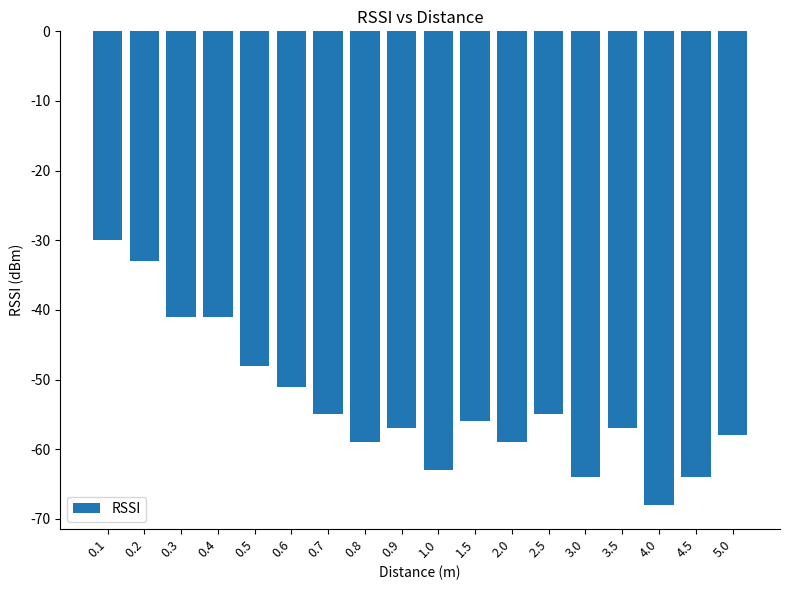

What is the value of the 4th bar from the left?

-41